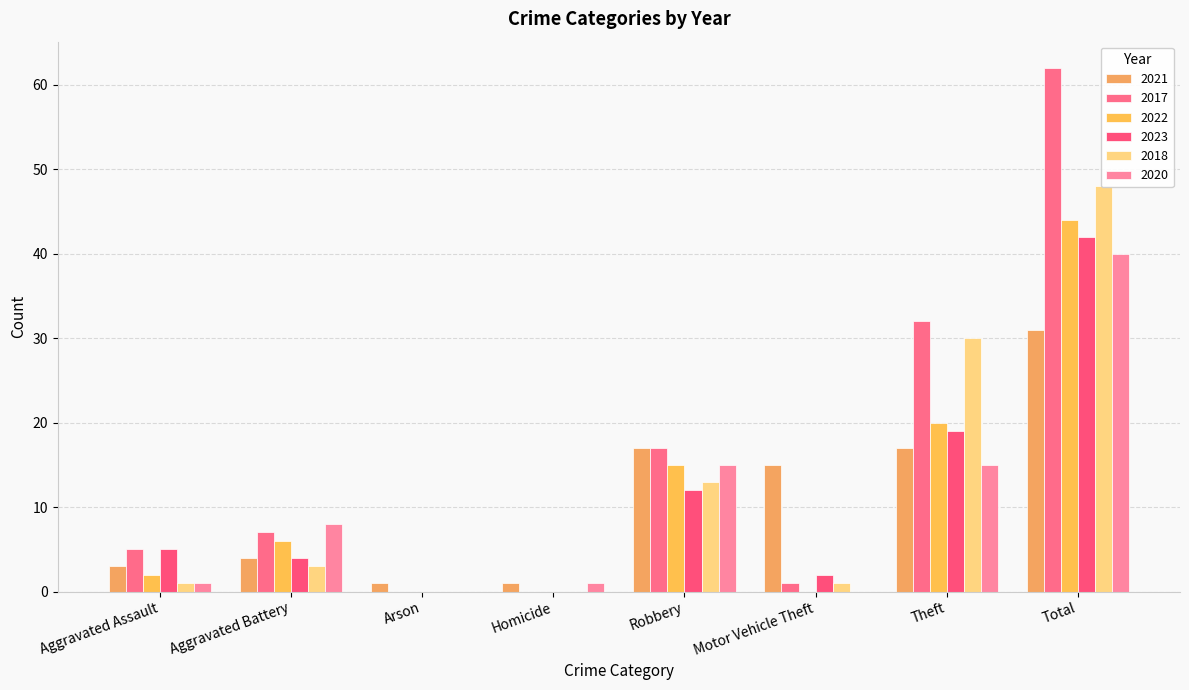

Which category has the lowest value across all series?

Arson